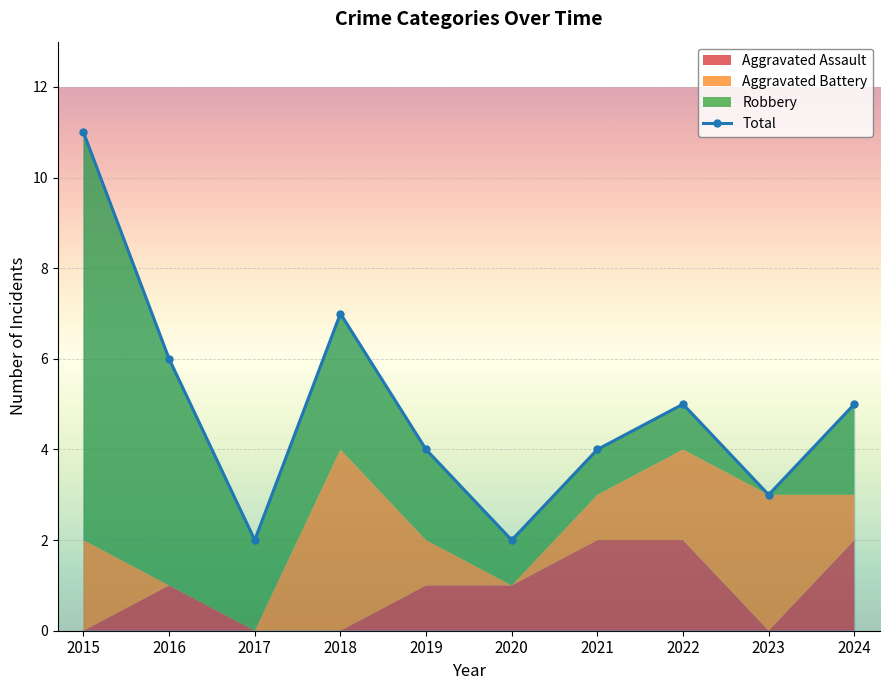

List the labels in order of value, smallest first.

2017, 2020, 2023, 2019, 2021, 2022, 2024, 2016, 2018, 2015